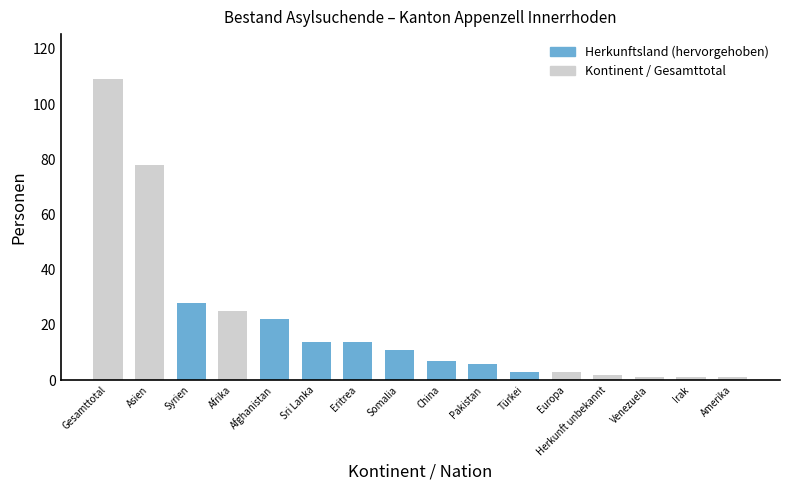

Reading right to left, transcribe all the data shown in this chart.

Amerika=1	Irak=1	Venezuela=1	Herkunft unbekannt=2	Europa=3	Türkei=3	Pakistan=6	China=7	Somalia=11	Eritrea=14	Sri Lanka=14	Afghanistan=22	Afrika=25	Syrien=28	Asien=78	Gesamttotal=109